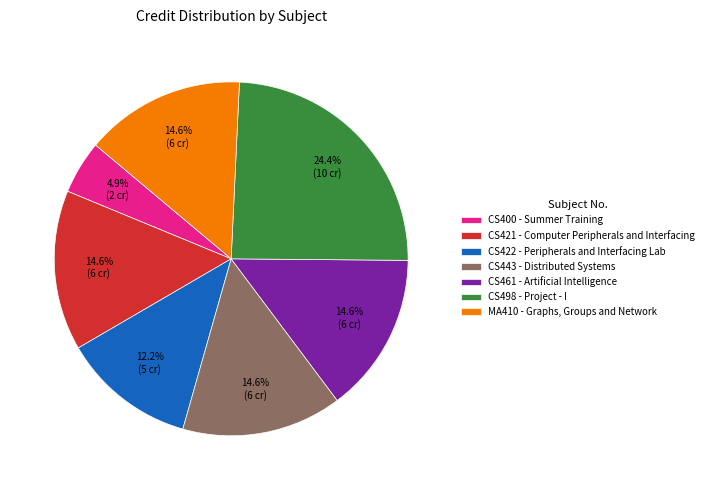

Is it true that CS498 is 24% of the pie?

True